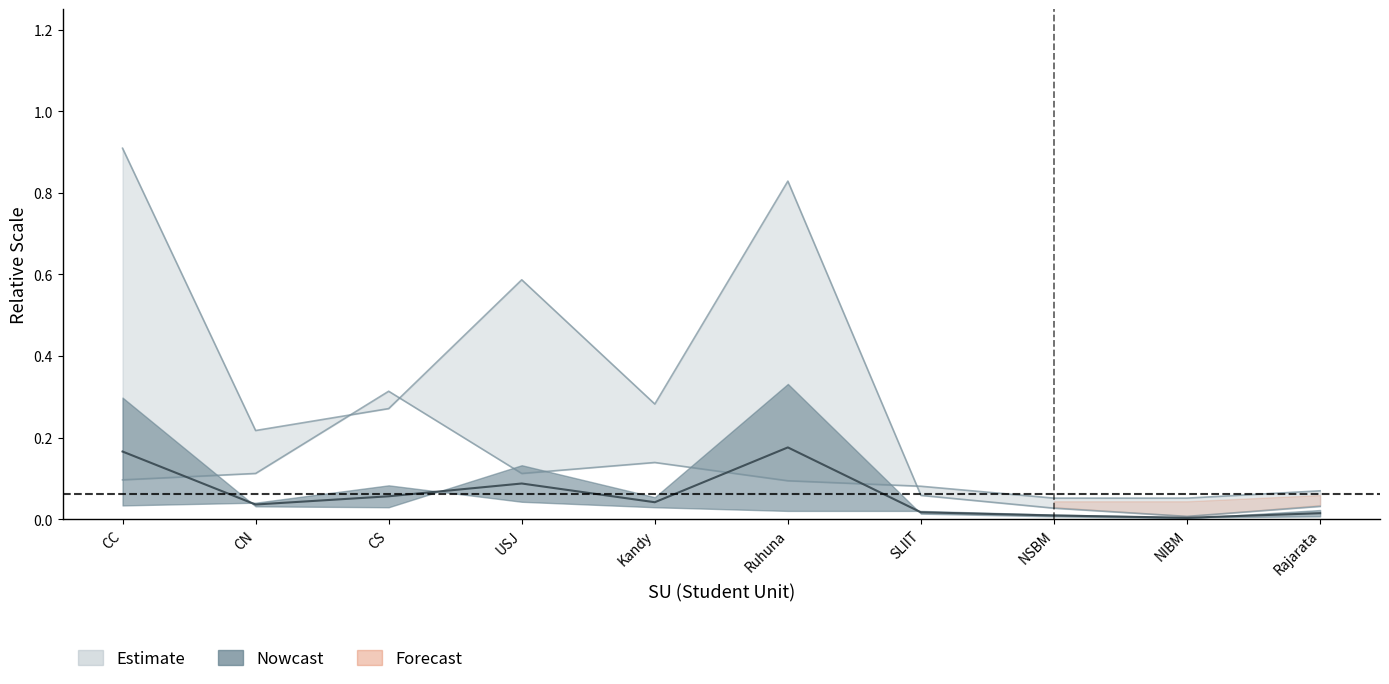

What is the label of the 9th point from the right?

CN